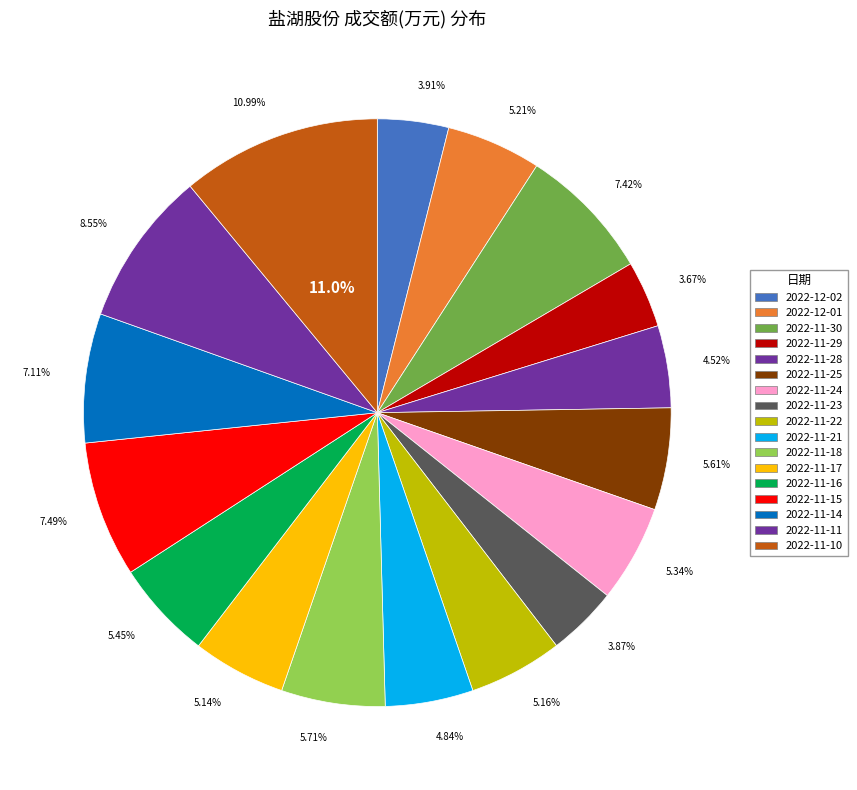

Rank the categories by value from lowest to highest.

2022-11-29, 2022-11-23, 2022-12-02, 2022-11-28, 2022-11-21, 2022-11-17, 2022-11-22, 2022-12-01, 2022-11-24, 2022-11-16, 2022-11-25, 2022-11-18, 2022-11-14, 2022-11-30, 2022-11-15, 2022-11-11, 2022-11-10